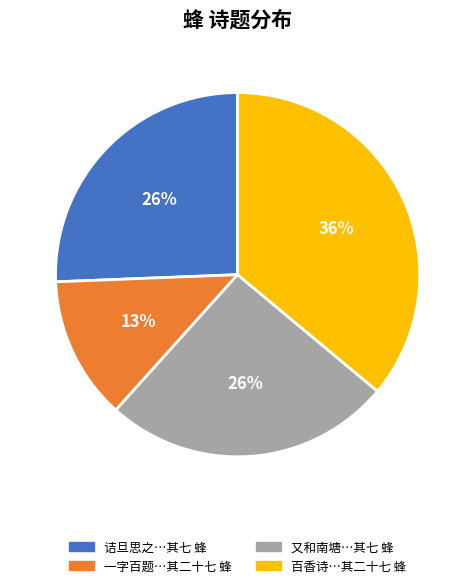

Is the sum of 百香诗…其二十七 蜂 and 诘旦思之…其七 蜂 greater than half?

Yes